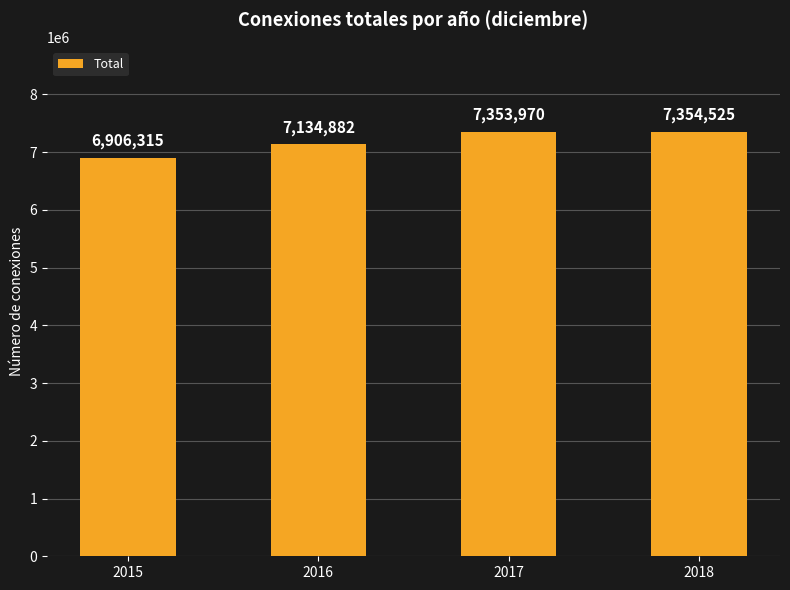

Reading left to right, list all the values displayed in this chart.

6906315	7134882	7353970	7354525